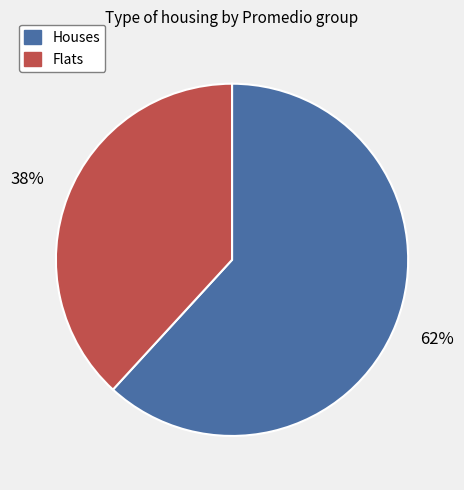

To the nearest percent, what is the average slice percentage?

50%